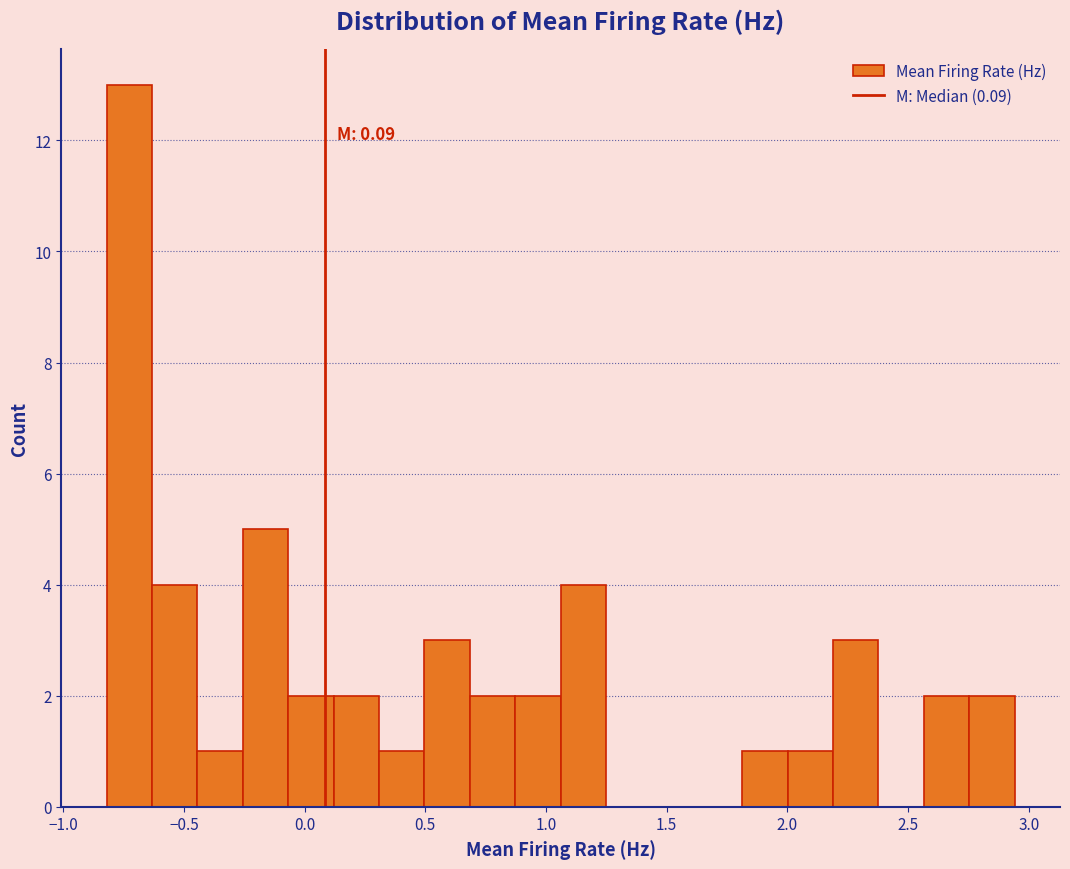

Read against the x-axis, roughly where is the centre of the tallest bar?

-0.75